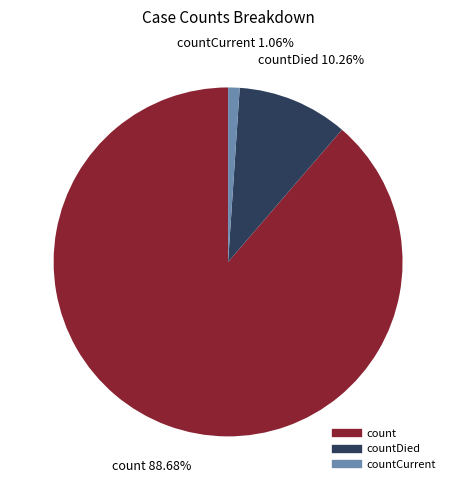

Is there any slice that represents more than half of the pie?

Yes